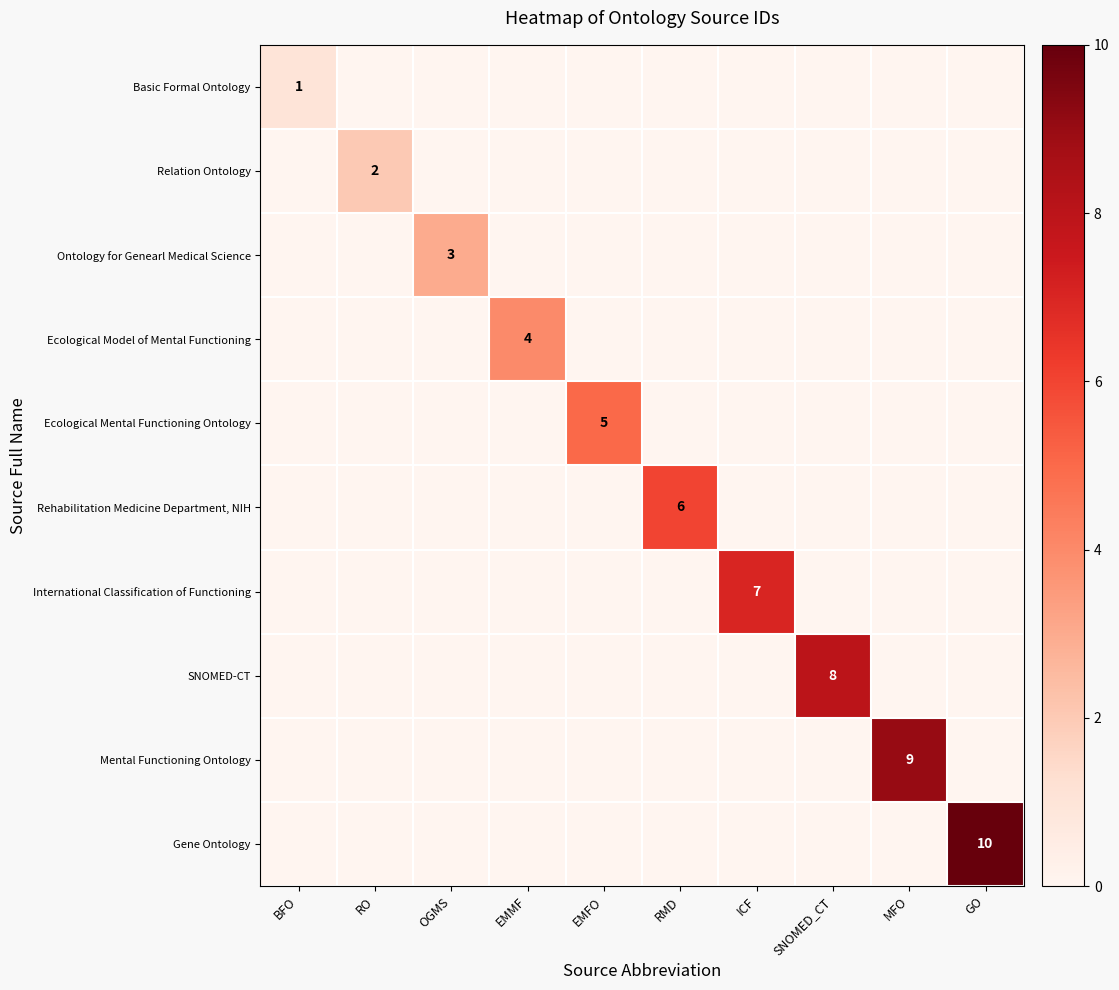

The value of Gene Ontology at GO is 15. True or false?

False